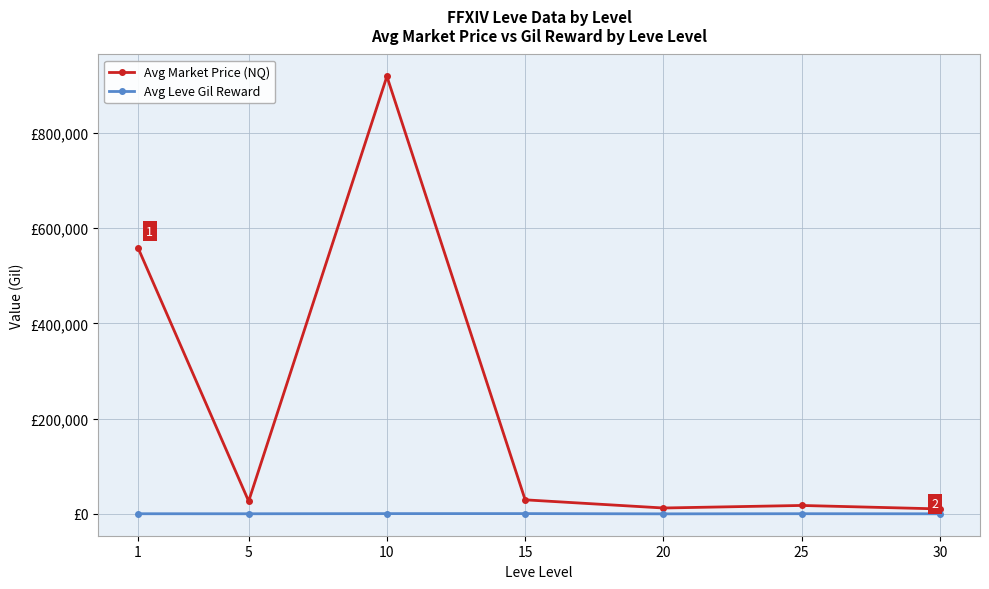

Reading left to right, list all the values displayed in this chart.

Avg Market Price (NQ): 1=558095.5	5=26844.8	10=917977.0	15=29704.2	20=12565.3	25=17899.3	30=10621.5
Avg Leve Gil Reward: 1=531.7	5=488.3	10=768.3	15=810.0	20=300.0	25=595.0	30=405.0